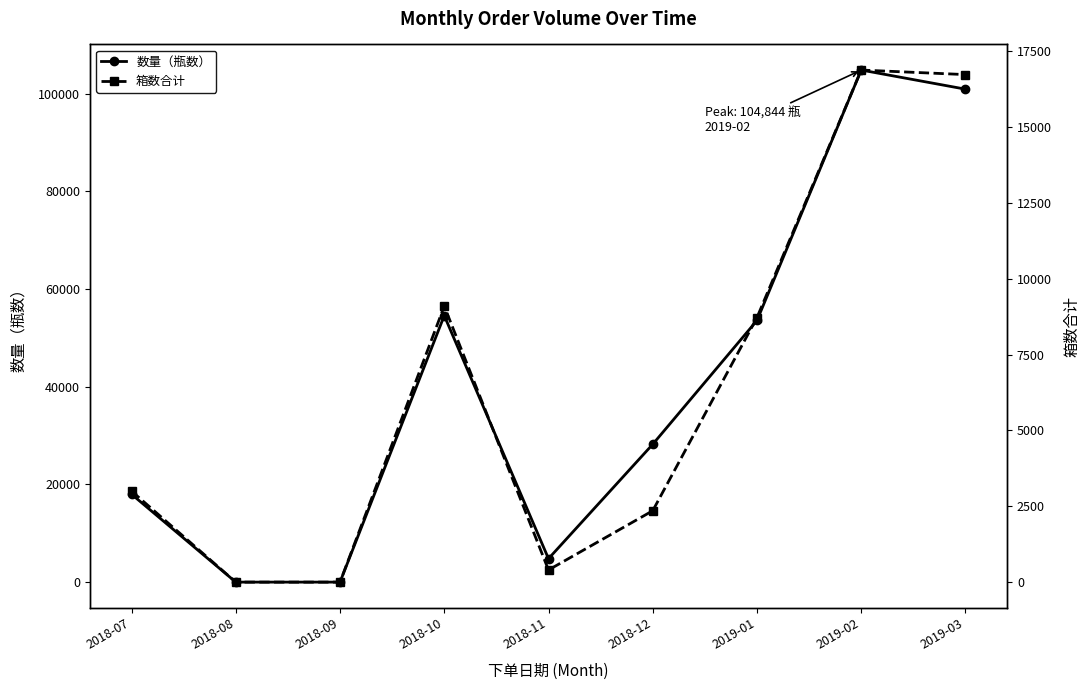

Reading left to right, transcribe all the data shown in this chart.

数量（瓶数）: 18000	0	0	54564	4800	28224	53580	104844	100930
箱数合计: 3000	0	0	9094	400	2352	8718	16874	16724